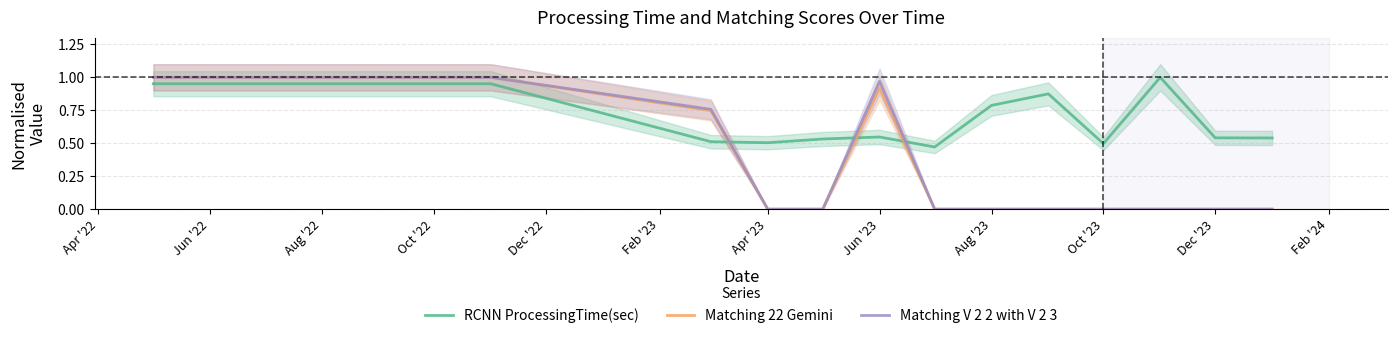

The RCNN ProcessingTime(sec) series shows 1.2 at Aug '22. True or false?

False